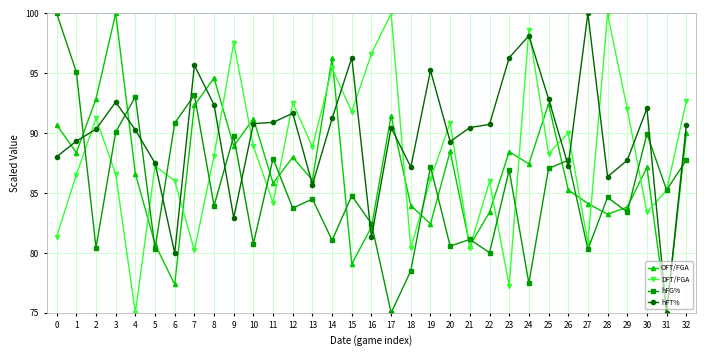

At which category is the sum across all series the highest?

3